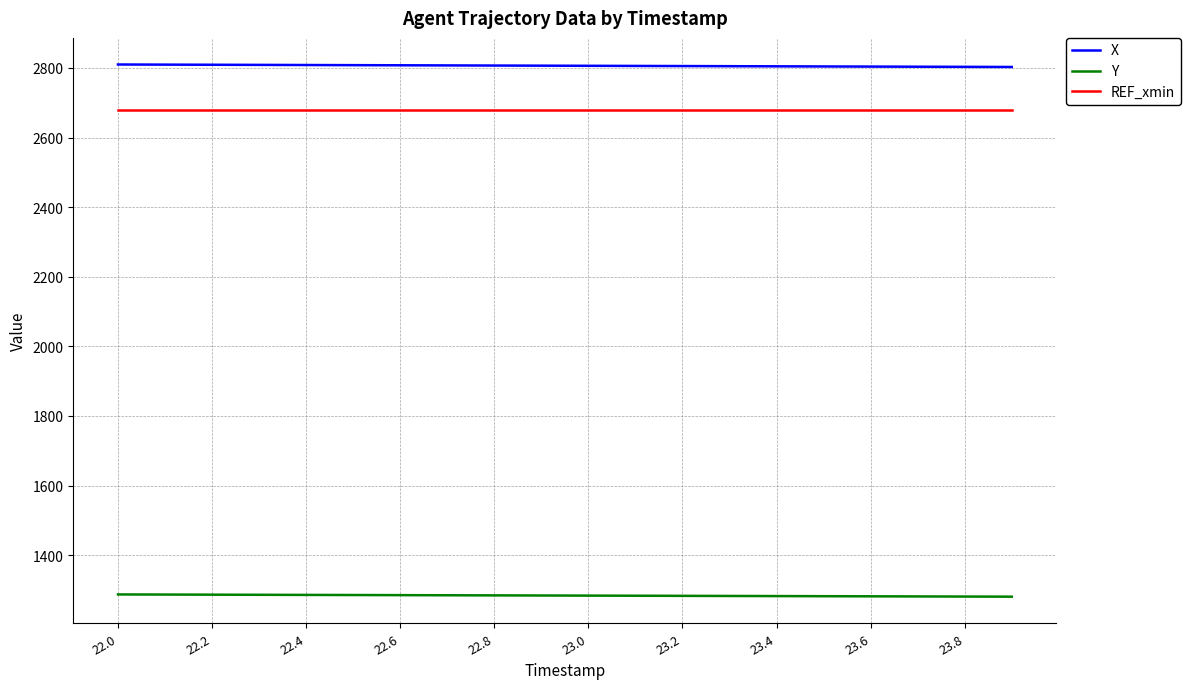

Which series has the largest total across all categories?

X